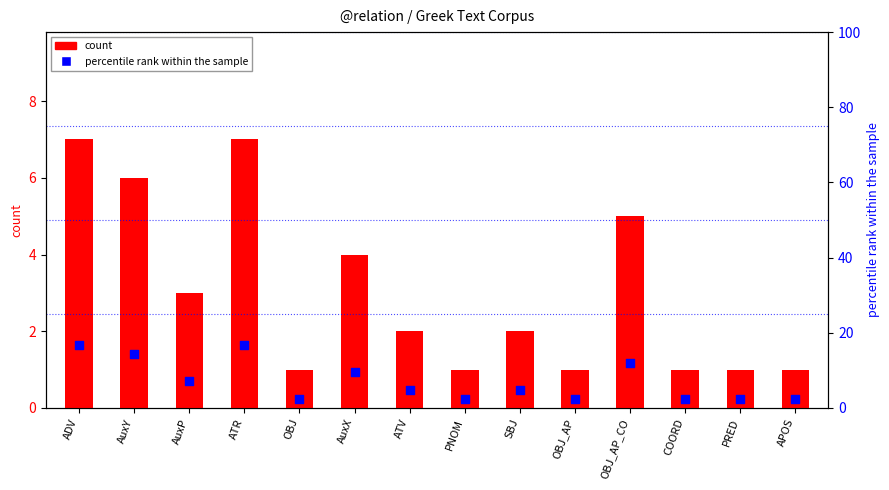

Which series reaches the maximum Y coordinate?

percentile rank within the sample